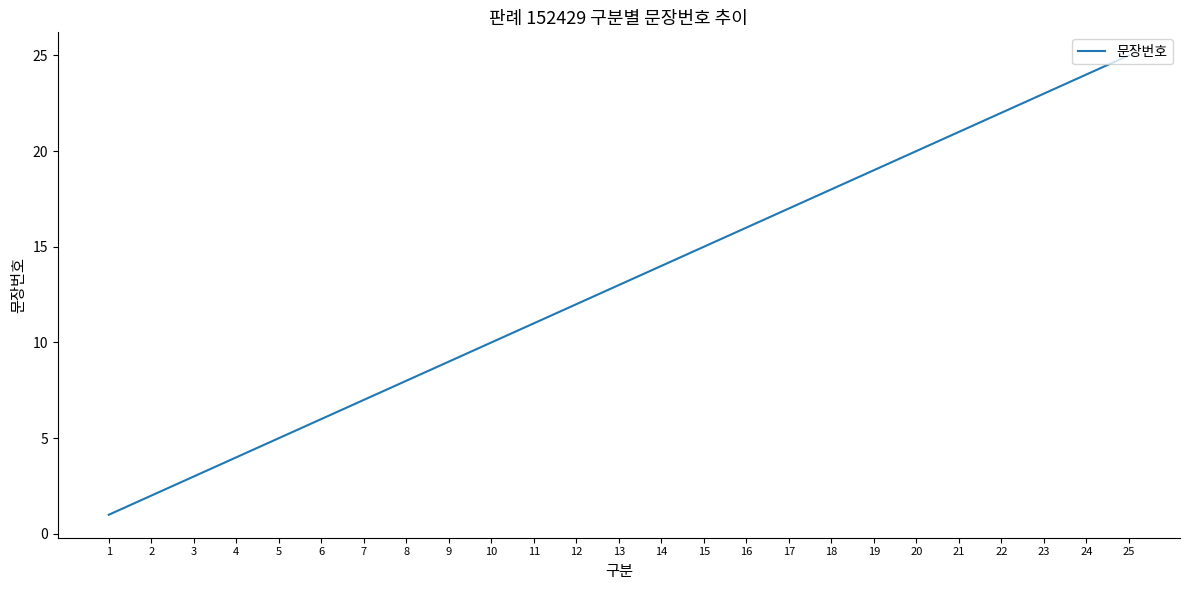

What is the difference between the maximum and minimum values?

24